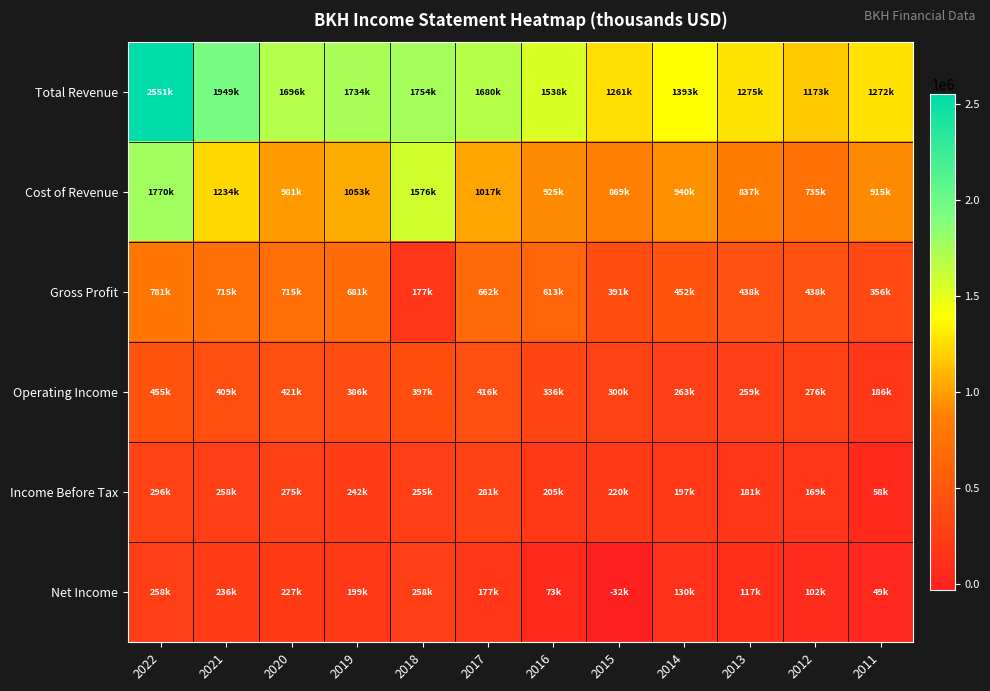

What is the minimum value shown in the chart?

-32100